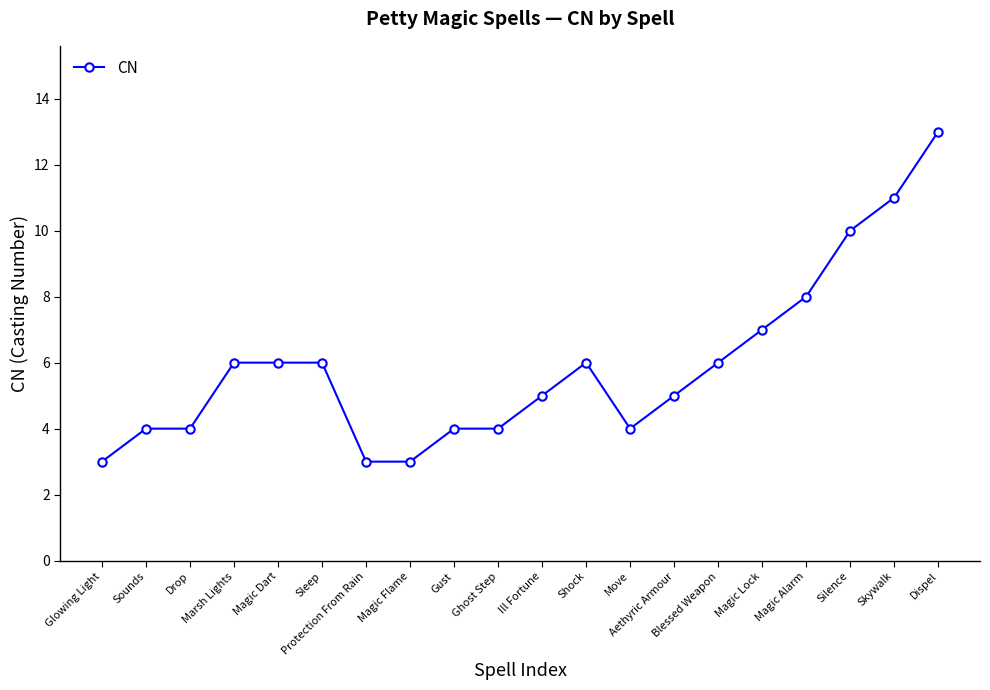

What is the label of the 4th point from the left?

Marsh Lights